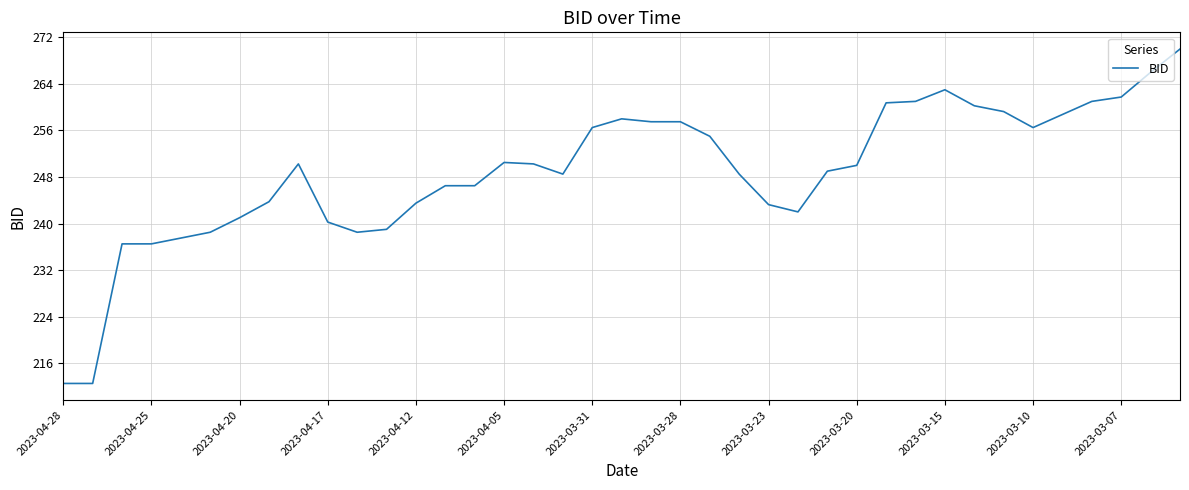

What is the difference between the maximum and minimum values?

57.5